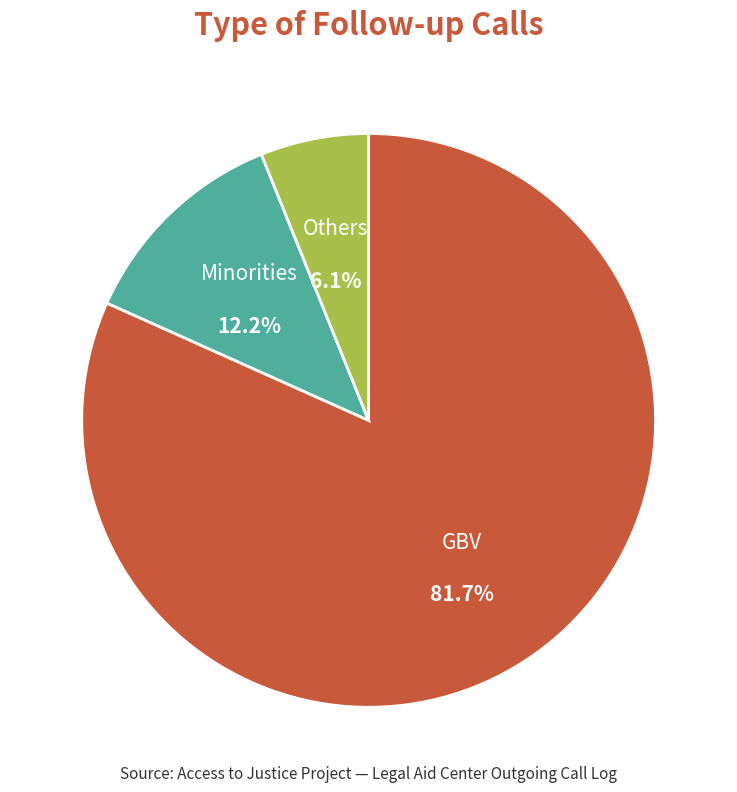

Does any single category account for the majority?

Yes